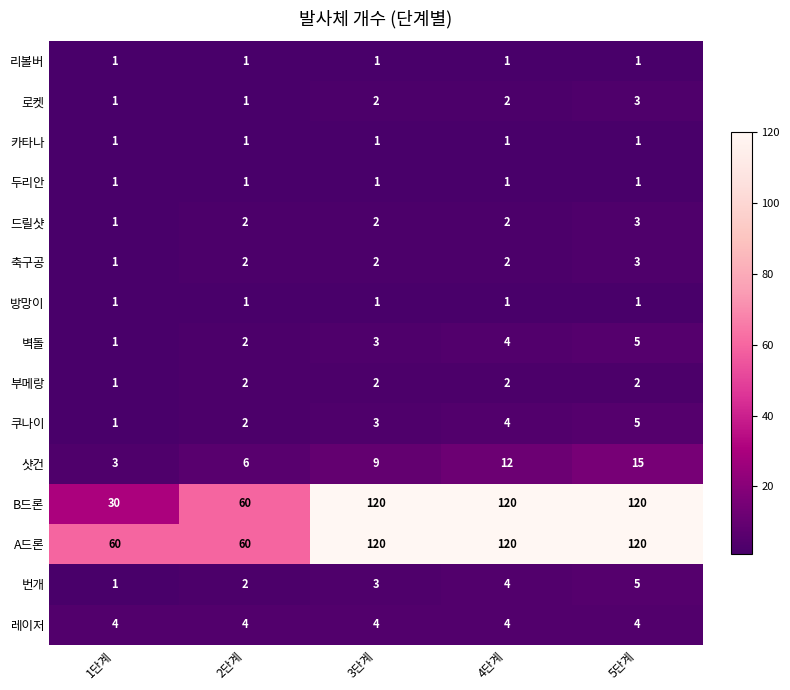

How many 샷건 values are between 6 and 12?

3